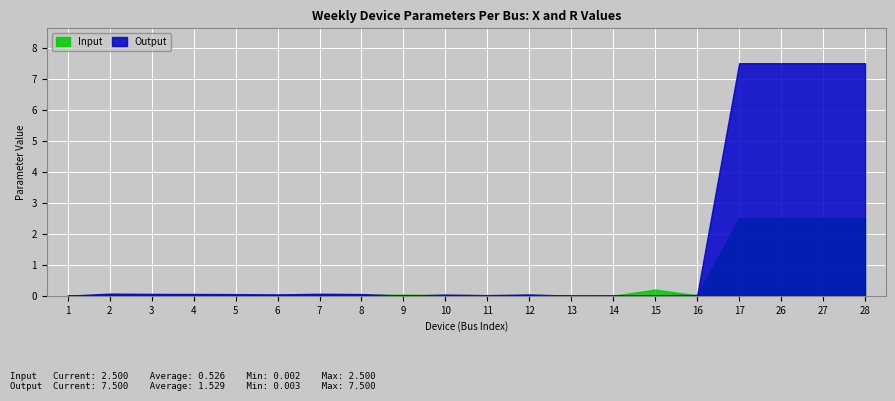

Which series has the largest total across all categories?

Output